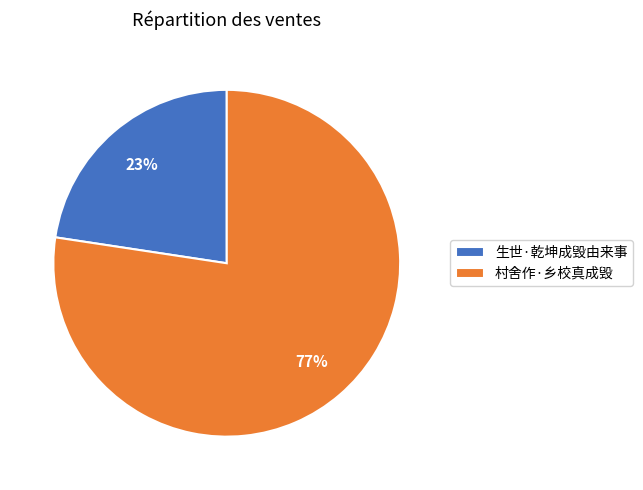

How many segments does this pie chart have?

2